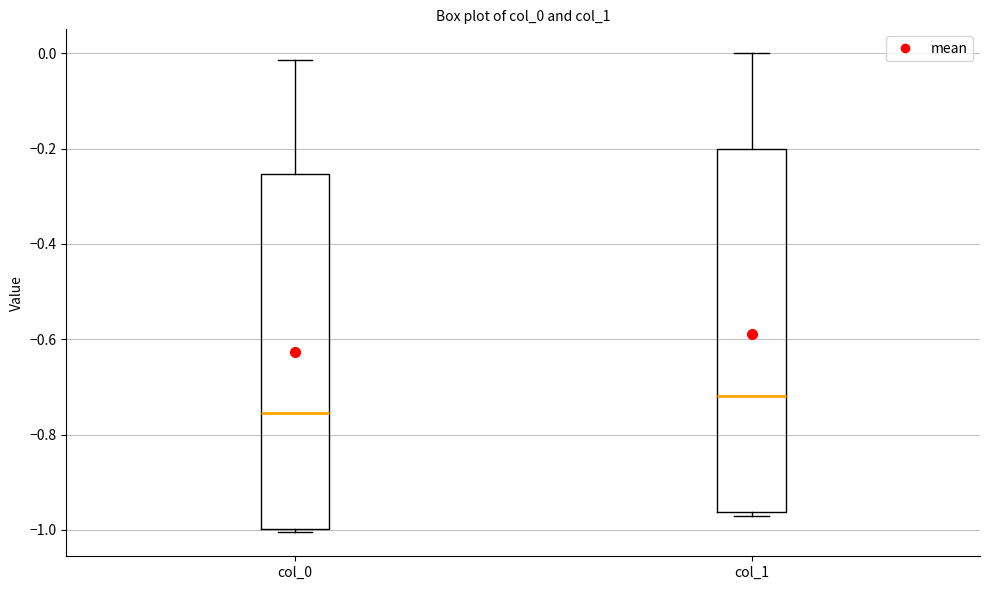

Reading left to right, read every box against the y-axis: the position of its median line, the range the box covers, and the ends of its whiskers. The values are not printed on the chart, so give them approximately, as read against the axis.

col_0: median -0.76, box -1.00 to -0.26, whiskers -1.00 (just below the box's lower edge) to -0.02
col_1: median -0.72, box -0.96 to -0.20, whiskers -0.98 to 0.00